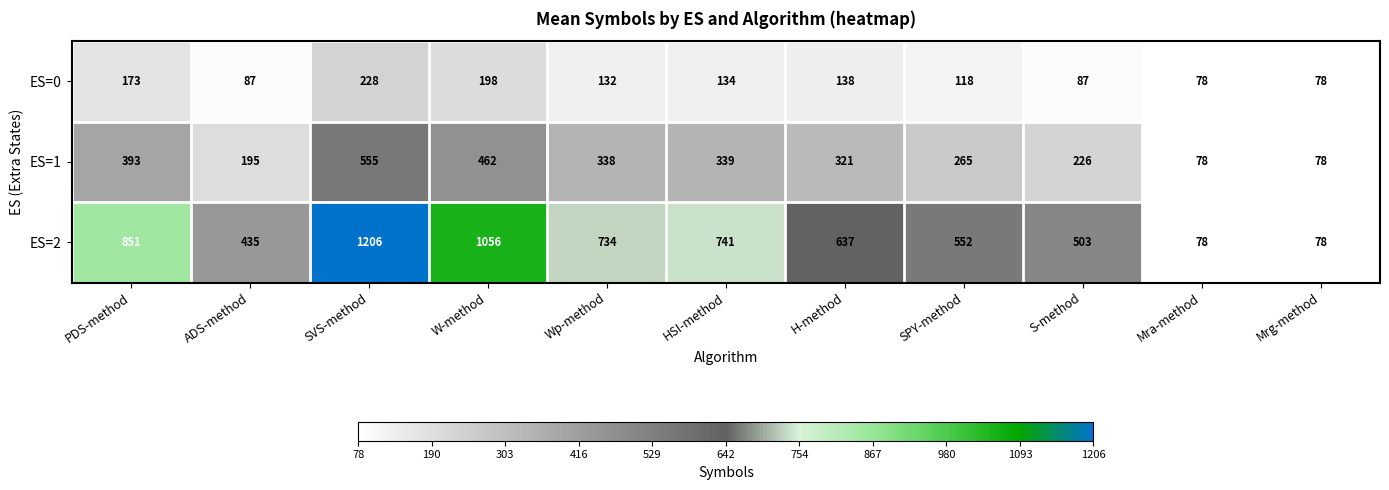

Is it true that ES=2 equals 1056 at W-method?

True